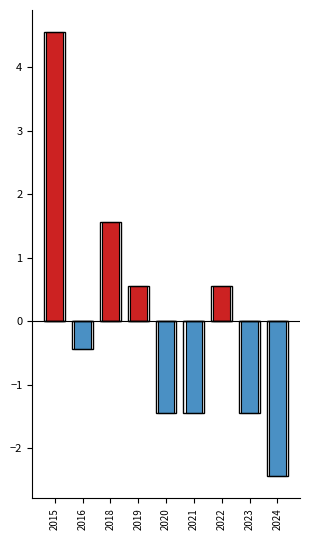

How many series are shown in this chart?

2